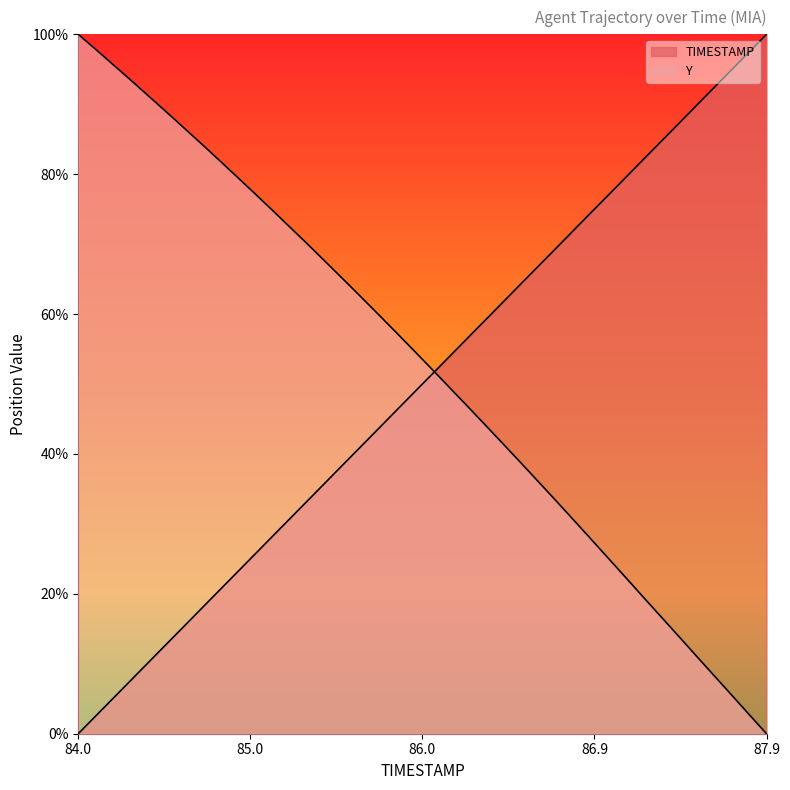

What is the difference between the highest and lowest values at 84.1?

95.3